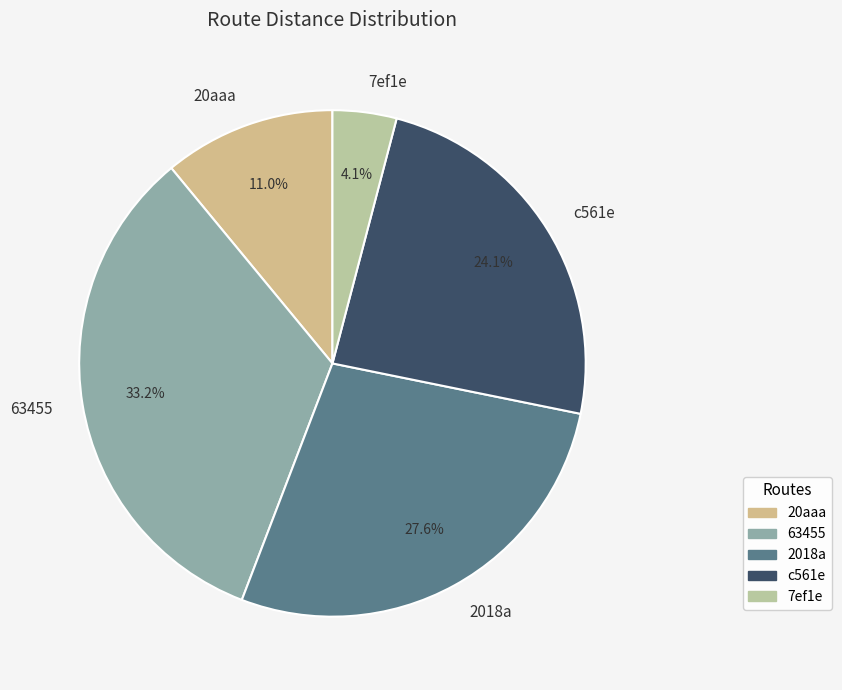

Is there a majority slice in this chart?

No